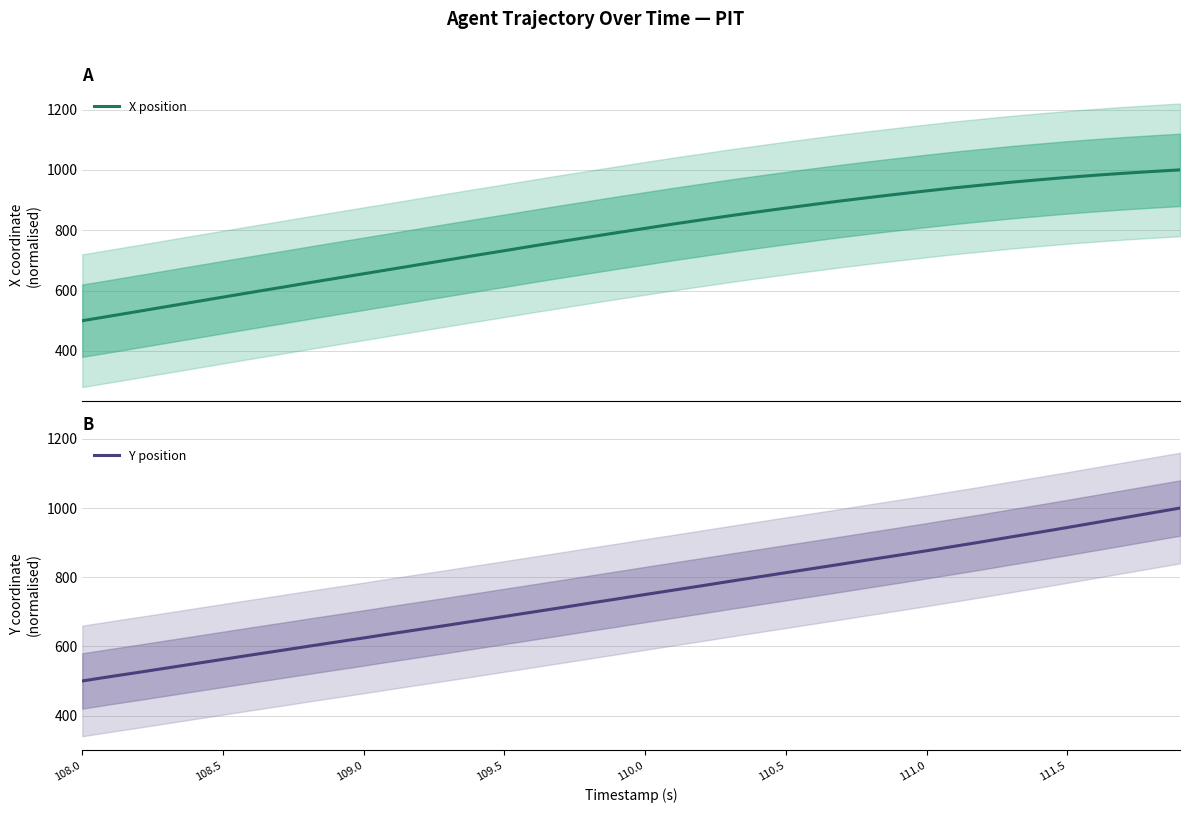

Read the Y position value at 110.5.

813.1